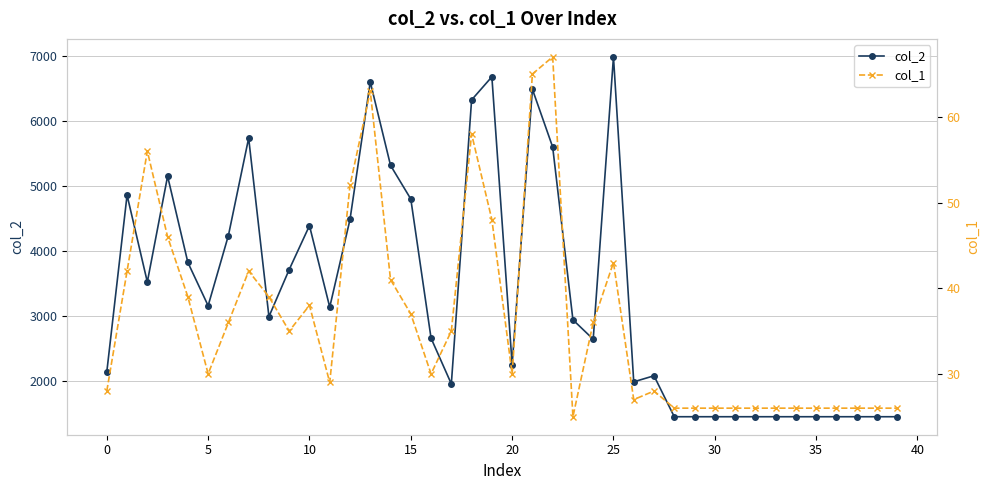

The value of col_2 at 25 is 9137. True or false?

False